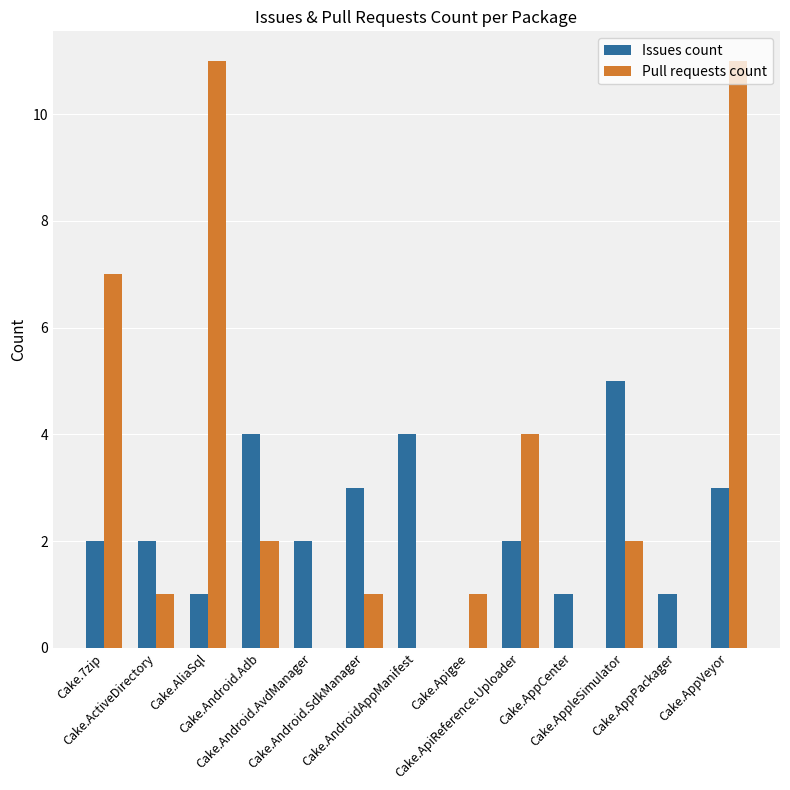

What is the maximum value for Issues count?

5